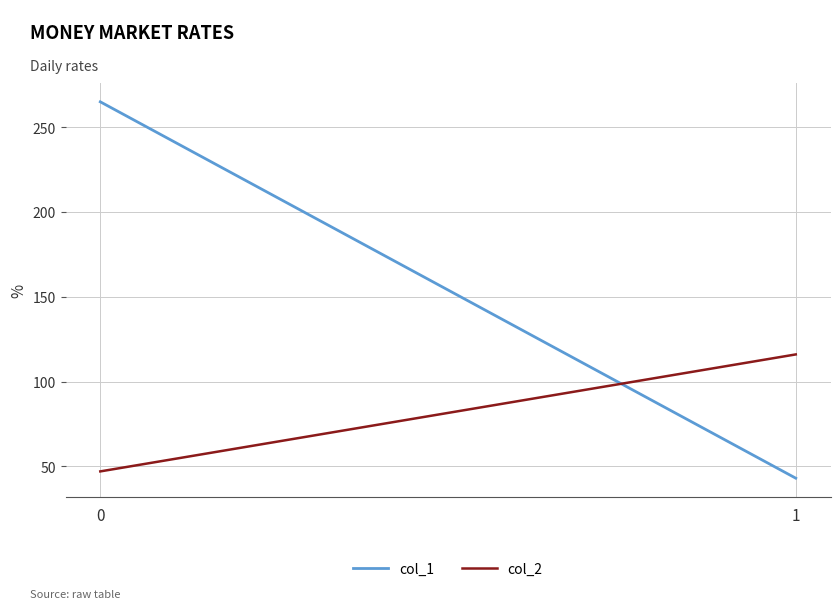

What is the average value of the col_1 series?

154